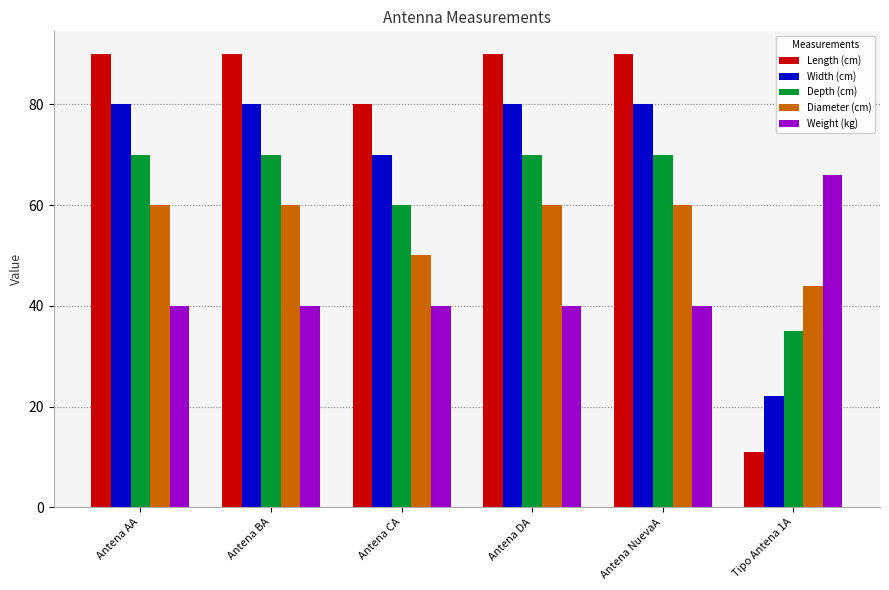

Rank the series by their maximum value, from lowest to highest.

Diameter (cm), Weight (kg), Depth (cm), Width (cm), Length (cm)